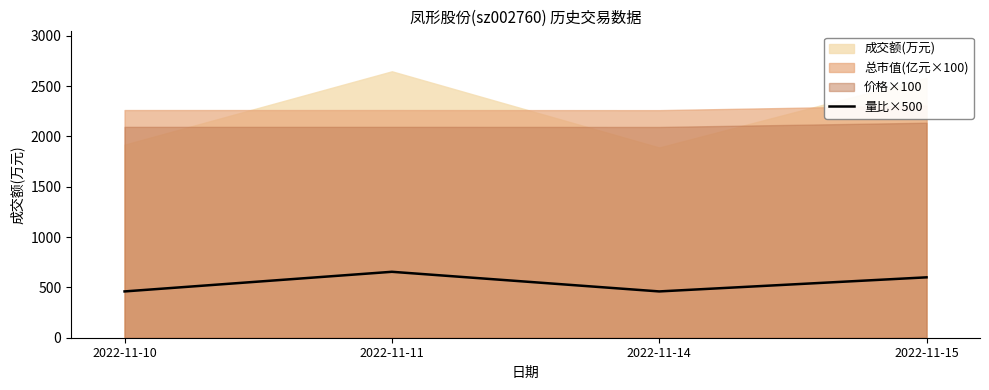

What is the minimum value for 量比×500?

460